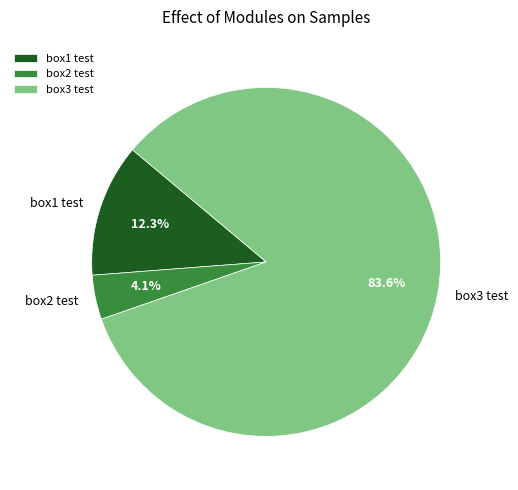

What percentage is the box2 test slice, to the nearest percent?

4%